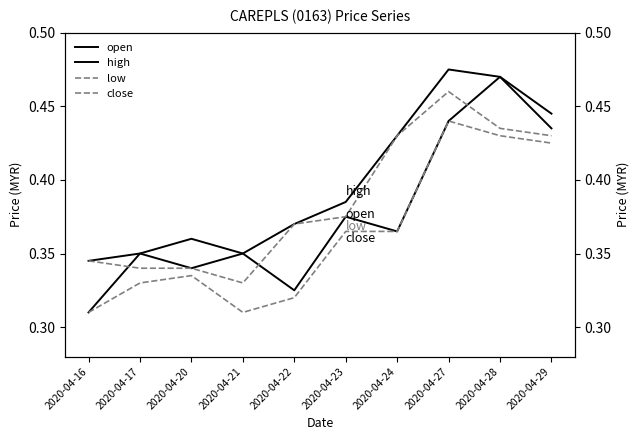

Reading left to right, transcribe all the data shown in this chart.

open: 0.3	0.3	0.3	0.3	0.3	0.4	0.4	0.4	0.5	0.4
high: 0.3	0.3	0.4	0.3	0.4	0.4	0.4	0.5	0.5	0.4
low: 0.3	0.3	0.3	0.3	0.3	0.4	0.4	0.4	0.4	0.4
close: 0.3	0.3	0.3	0.3	0.4	0.4	0.4	0.5	0.4	0.4